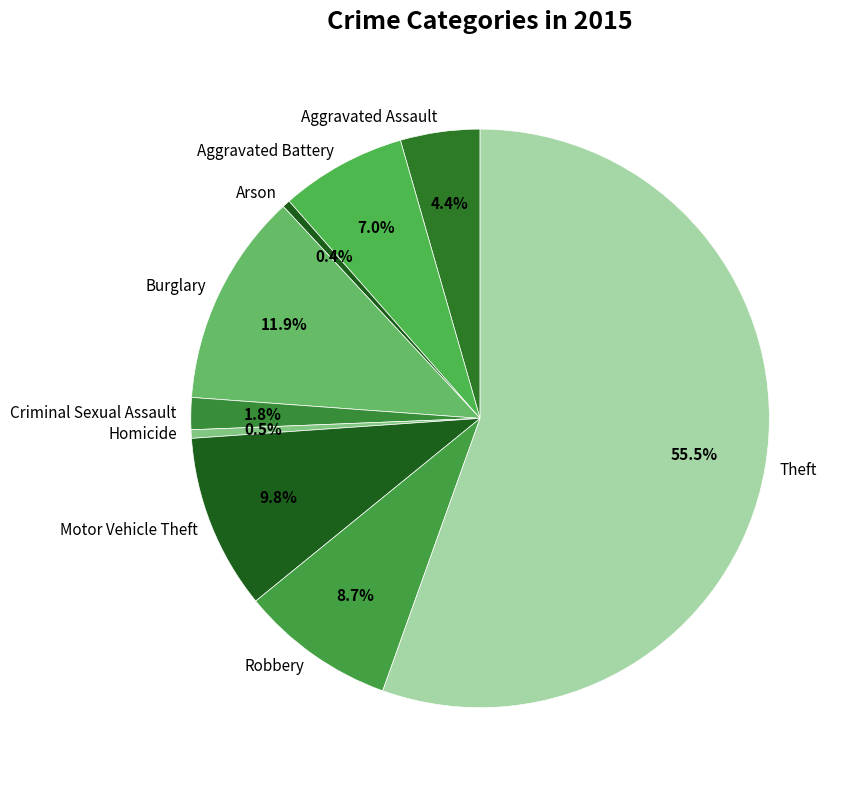

How much of the chart is everything except Arson?

99.6%